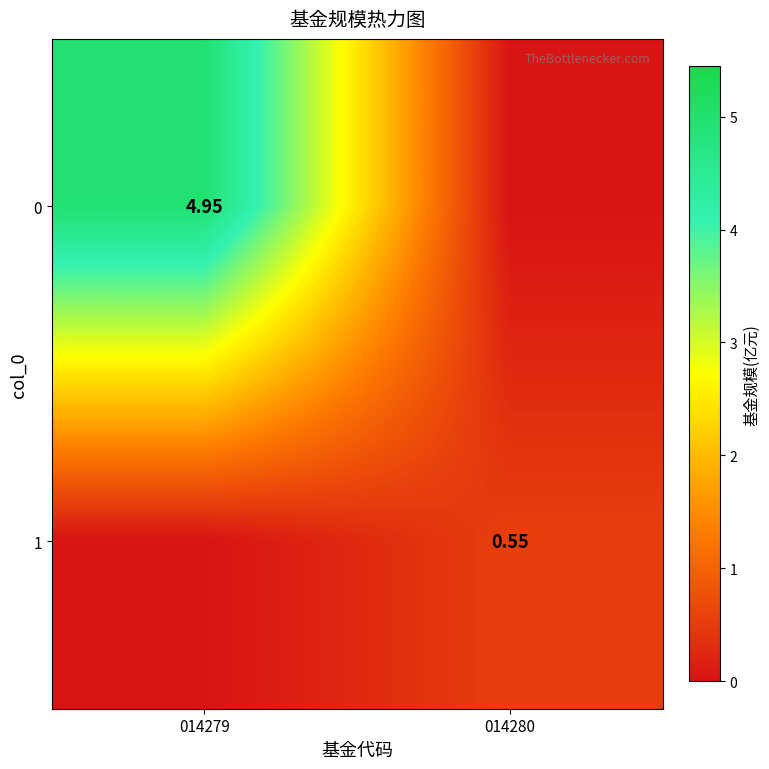

Is the value of 1 at 014280 greater than the value of 0 at 014279?

No